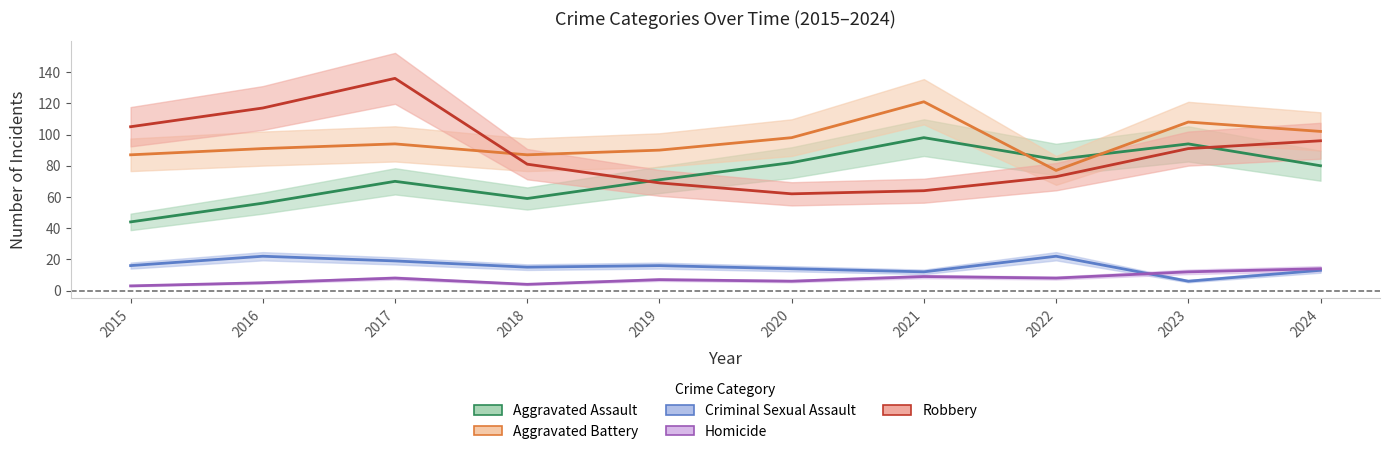

Rank the series at 2023 from lowest to highest value.

Criminal Sexual Assault, Homicide, Robbery, Aggravated Assault, Aggravated Battery